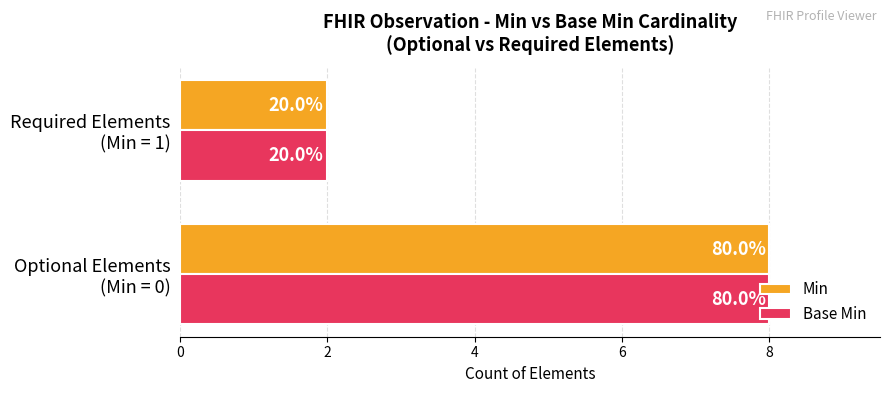

What are all the series names shown in the legend?

Min, Base Min